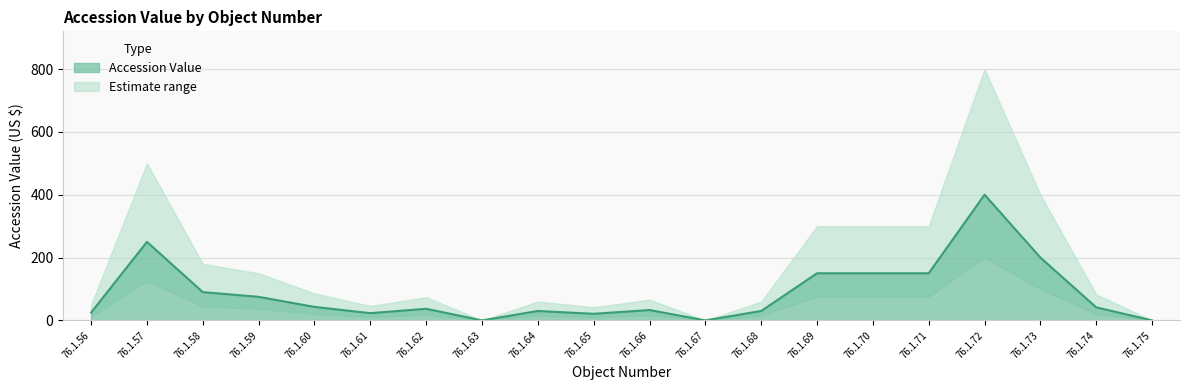

How many lines are shown in the chart?

1